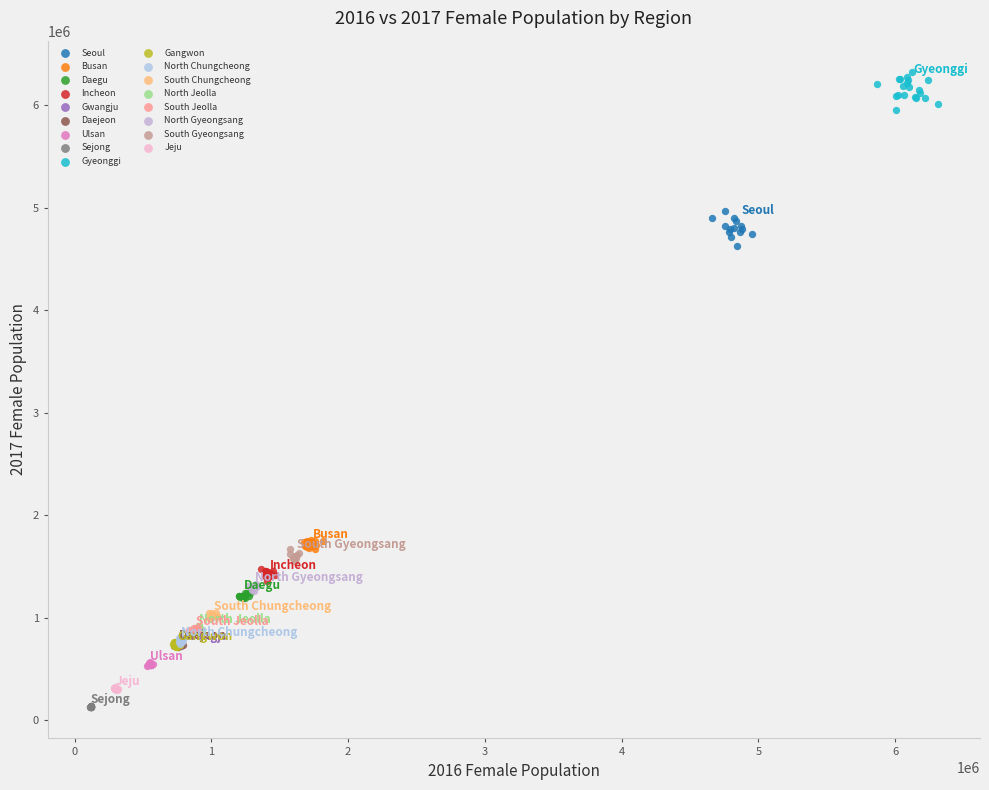

What are all the series names shown in the legend?

Seoul, Busan, Daegu, Incheon, Gwangju, Daejeon, Ulsan, Sejong, Gyeonggi, Gangwon, North Chungcheong, South Chungcheong, North Jeolla, South Jeolla, North Gyeongsang, South Gyeongsang, Jeju